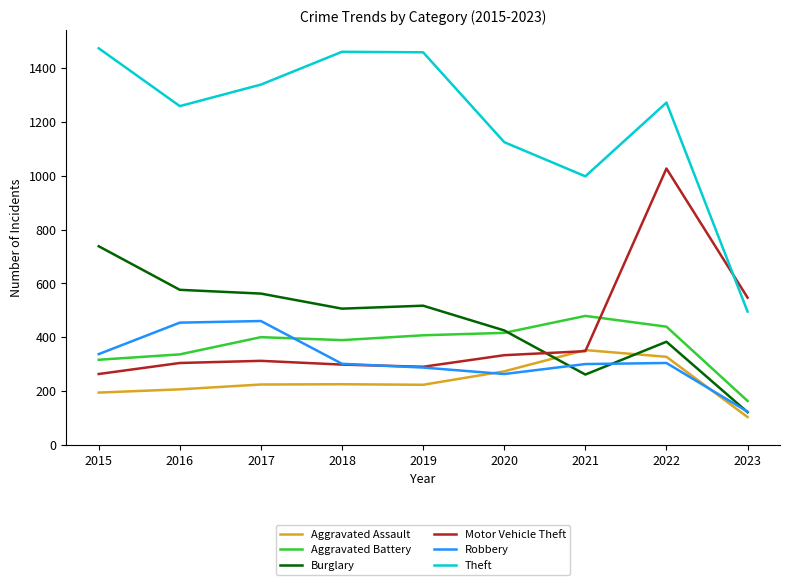

True or false: Robbery and Aggravated Battery intersect in this chart.

True